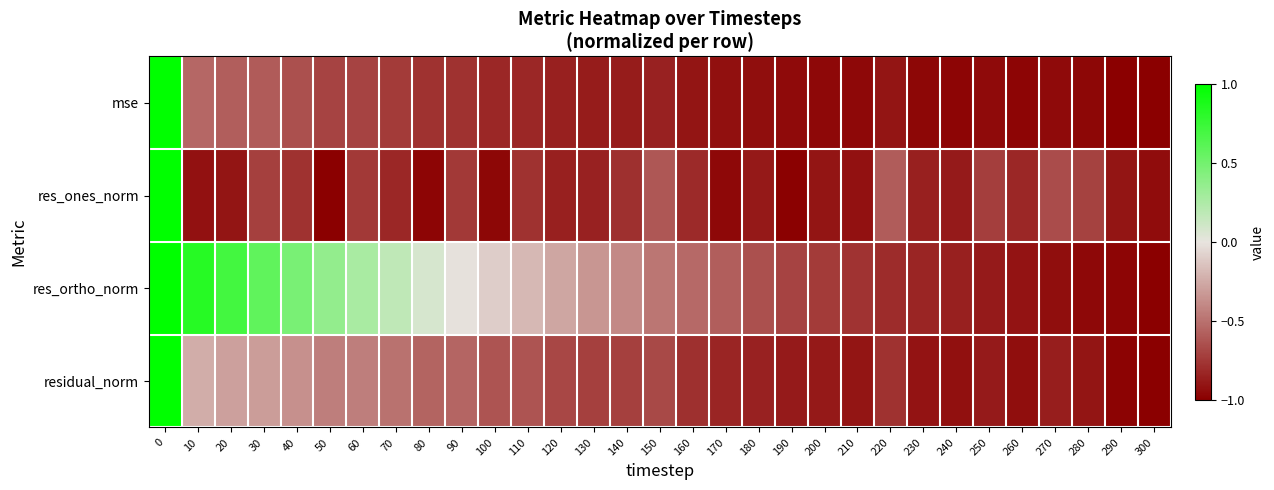

Reading left to right, what are all the values shown in this chart?

mse: 0=1.0	10=-0.5	20=-0.6	30=-0.6	40=-0.6	50=-0.7	60=-0.7	70=-0.7	80=-0.8	90=-0.8	100=-0.8	110=-0.8	120=-0.9	130=-0.9	140=-0.9	150=-0.8	160=-0.9	170=-0.9	180=-0.9	190=-1.0	200=-1.0	210=-1.0	220=-0.9	230=-1.0	240=-1.0	250=-1.0	260=-1.0	270=-0.9	280=-1.0	290=-1.0	300=-1.0
res_ones_norm: 0=1.0	10=-0.9	20=-0.9	30=-0.7	40=-0.8	50=-1.0	60=-0.7	70=-0.8	80=-1.0	90=-0.7	100=-1.0	110=-0.8	120=-0.9	130=-0.8	140=-0.8	150=-0.6	160=-0.8	170=-1.0	180=-0.9	190=-1.0	200=-0.9	210=-0.9	220=-0.6	230=-0.9	240=-0.9	250=-0.7	260=-0.8	270=-0.7	280=-0.7	290=-0.9	300=-0.9
res_ortho_norm: 0=1.0	10=0.8	20=0.7	30=0.6	40=0.5	50=0.4	60=0.3	70=0.2	80=0.1	90=-0.0	100=-0.1	110=-0.2	120=-0.3	130=-0.3	140=-0.4	150=-0.5	160=-0.5	170=-0.6	180=-0.6	190=-0.7	200=-0.7	210=-0.8	220=-0.8	230=-0.8	240=-0.9	250=-0.9	260=-0.9	270=-0.9	280=-1.0	290=-1.0	300=-1.0
residual_norm: 0=1.0	10=-0.2	20=-0.3	30=-0.3	40=-0.4	50=-0.4	60=-0.4	70=-0.5	80=-0.6	90=-0.6	100=-0.6	110=-0.6	120=-0.7	130=-0.7	140=-0.7	150=-0.7	160=-0.8	170=-0.8	180=-0.8	190=-0.9	200=-0.9	210=-0.9	220=-0.8	230=-0.9	240=-0.9	250=-0.9	260=-0.9	270=-0.9	280=-0.9	290=-1.0	300=-1.0